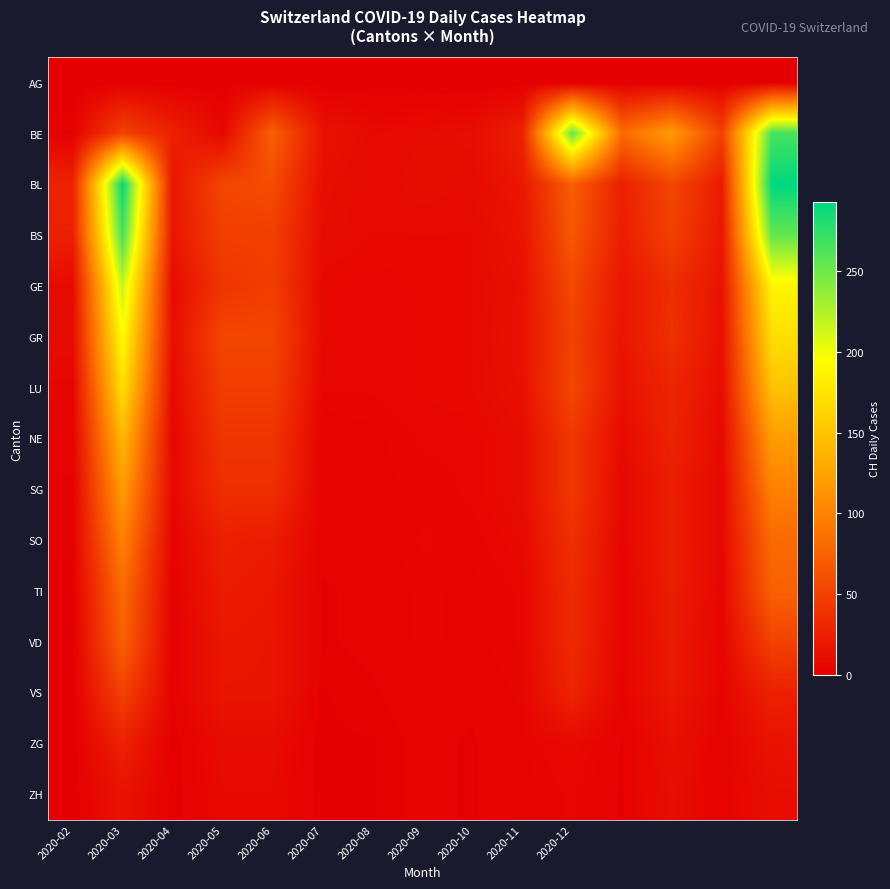

At which category is the sum across all series the highest?

14